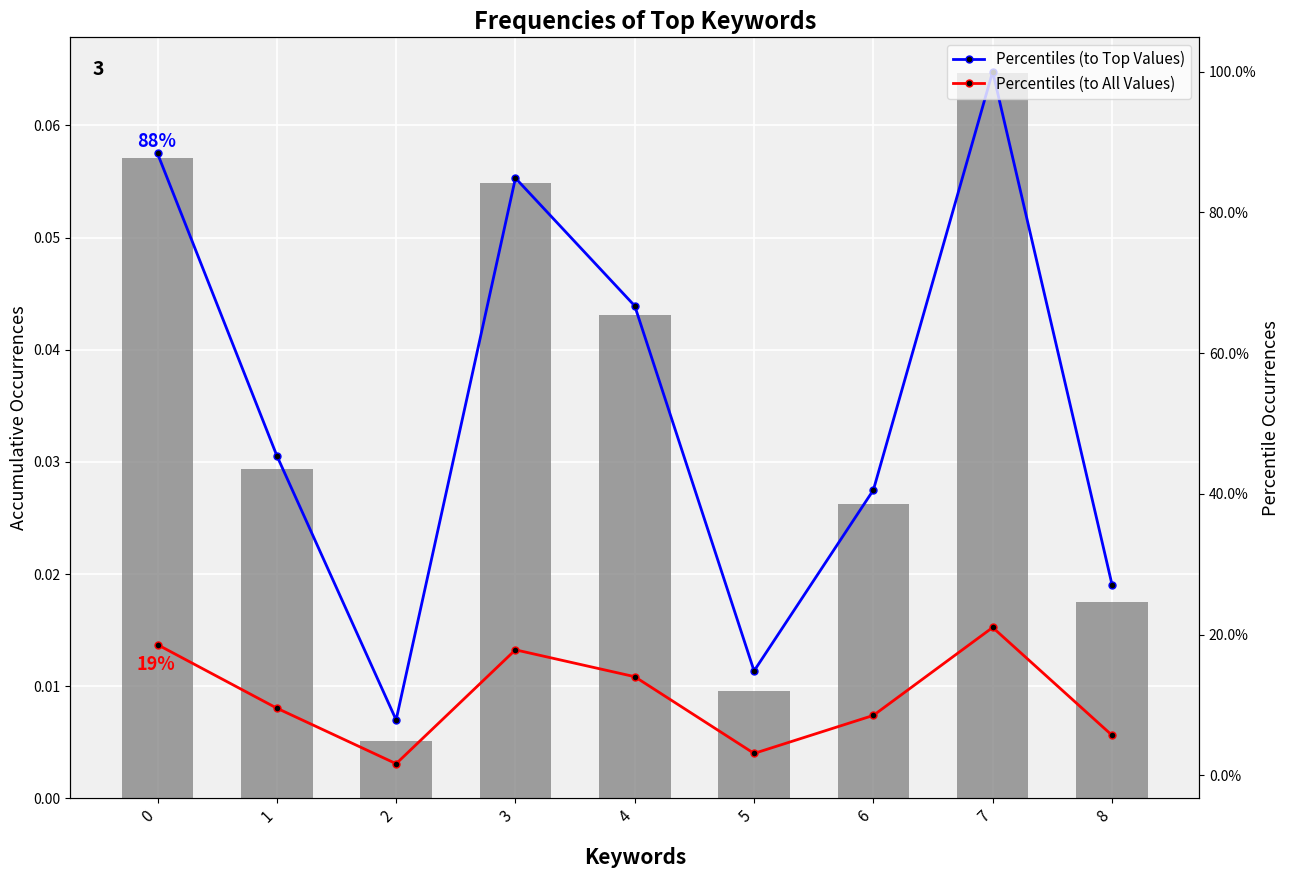

Where is Percentiles (to Top Values) nearest to the value 0?

2